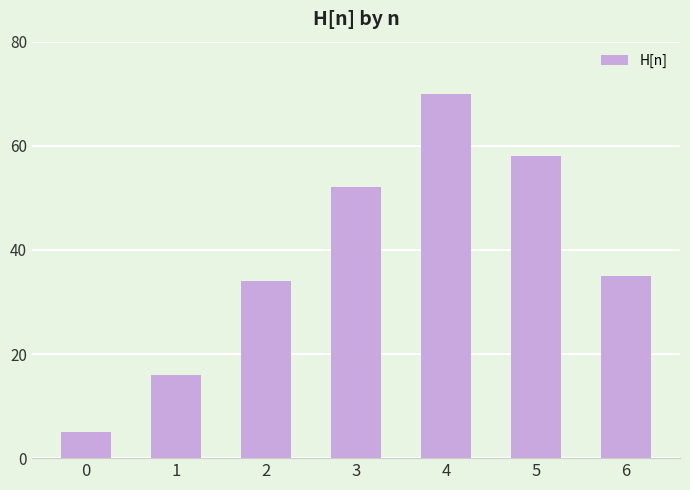

What is the sum of all values?

270